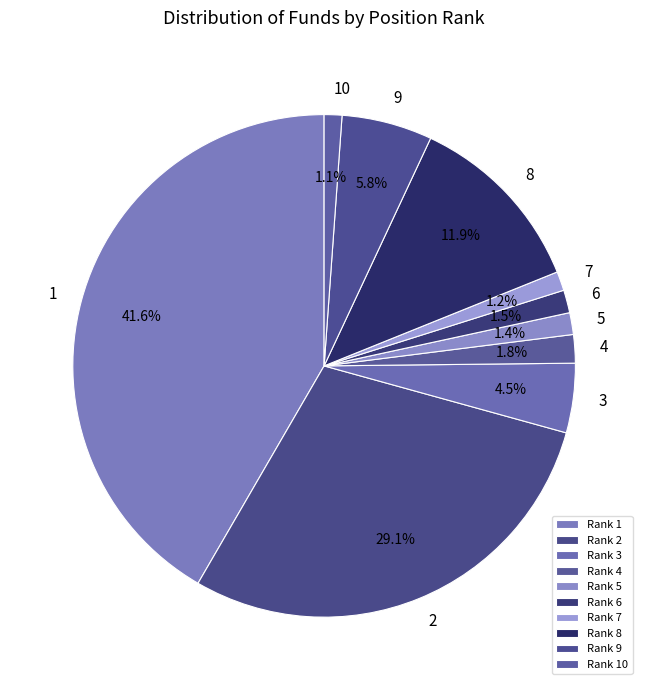

How many slices are in this pie chart?

10